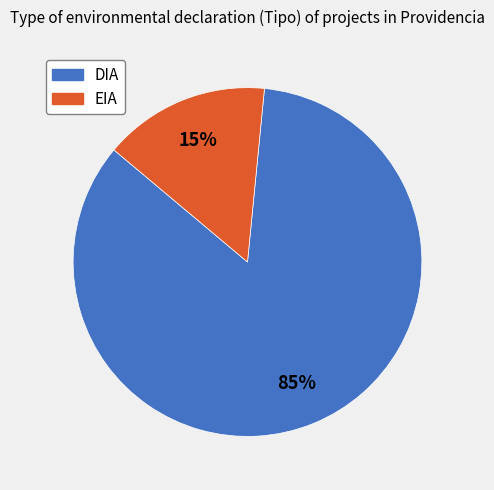

What percentage is the DIA slice, to the nearest percent?

85%